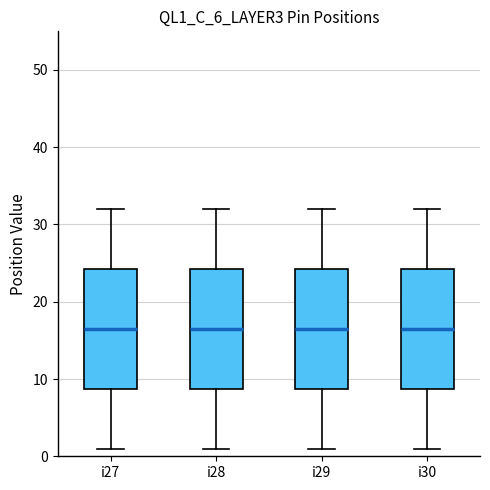

Reading left to right, transcribe this box plot: for each box, give where its median line is, the range the box spans, and where its two whiskers end, as read against the y-axis. The values are not printed on the chart, so give them approximately, as read against the axis.

i27: median 17, box 9 to 24, whiskers 1 to 32
i28: median 17, box 9 to 24, whiskers 1 to 32
i29: median 17, box 9 to 24, whiskers 1 to 32
i30: median 17, box 9 to 24, whiskers 1 to 32